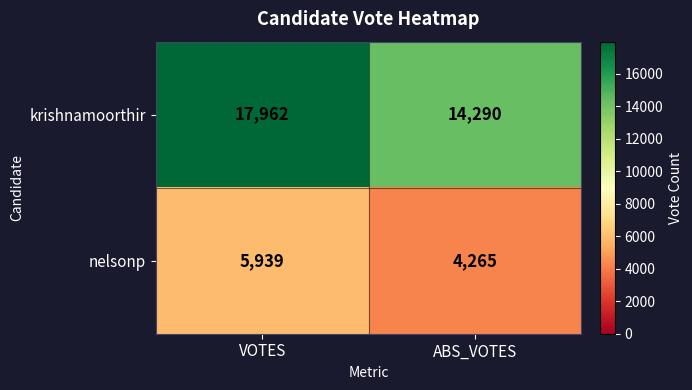

What is the difference between the maximum and minimum values in the nelsonp series?

1674